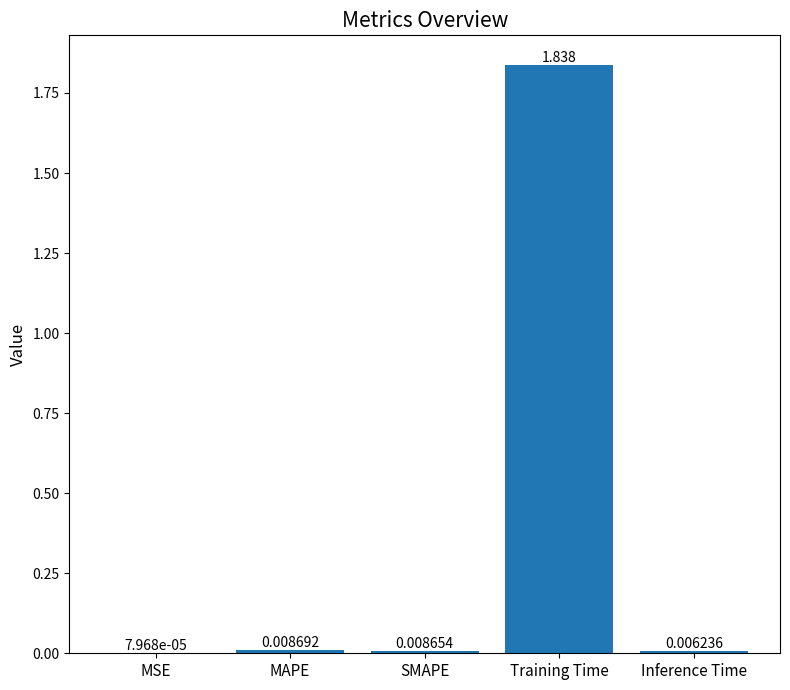

Where is the data nearest to the value 0?

MSE